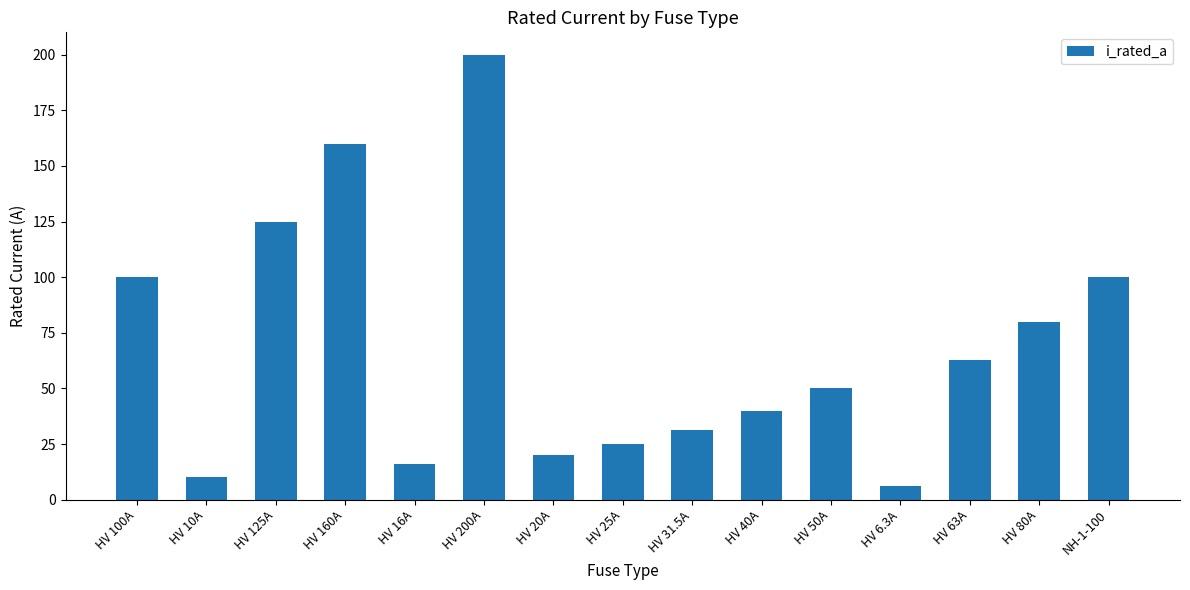

Which has a higher value, HV 6.3A or HV 20A?

HV 20A